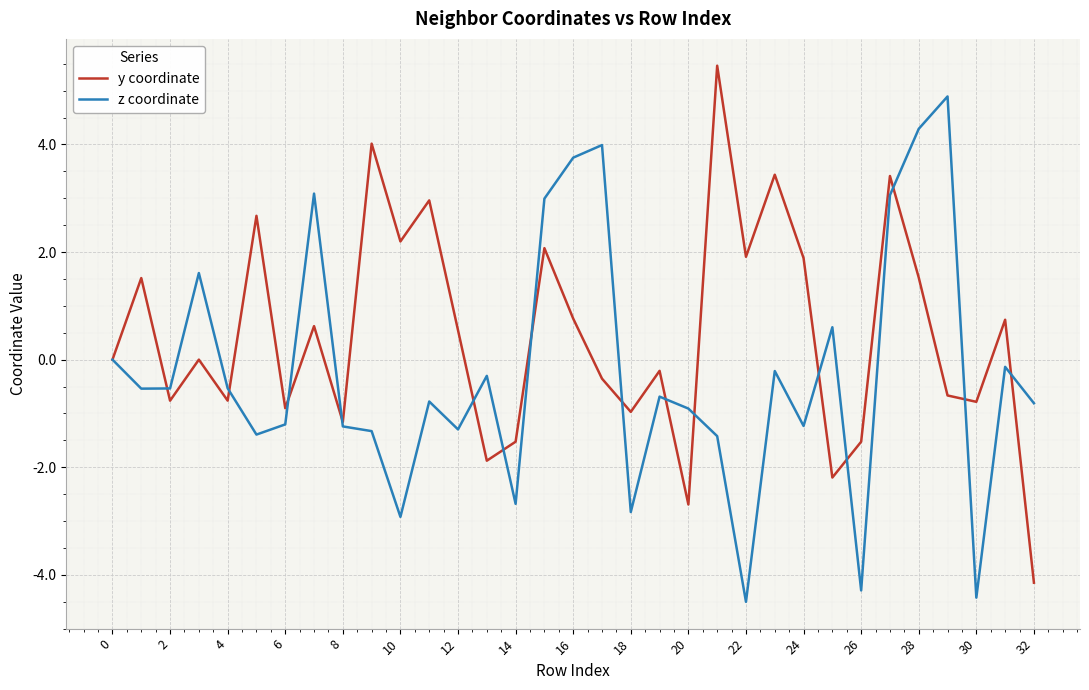

List the series in order of their overall mean, highest first.

y coordinate, z coordinate